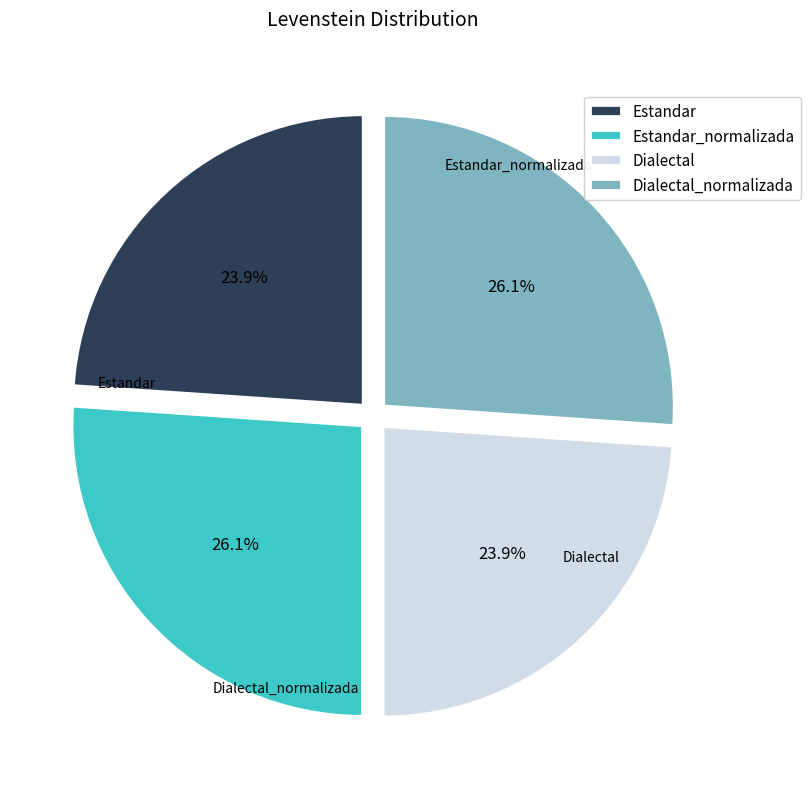

To the nearest percent, what is the difference between the largest and smallest slice percentages?

2%